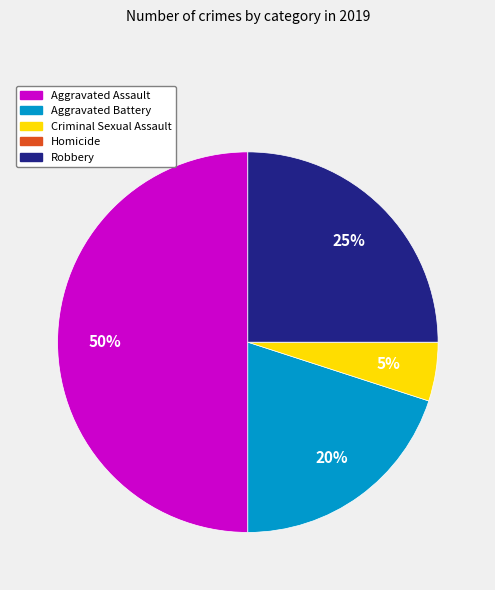

Does Criminal Sexual Assault represent more than half of the total?

No